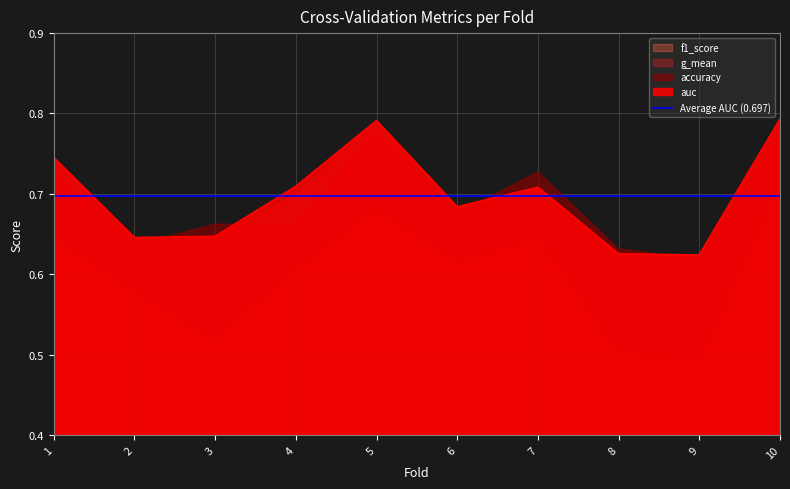

The value of auc at 4 is 0.7. True or false?

True